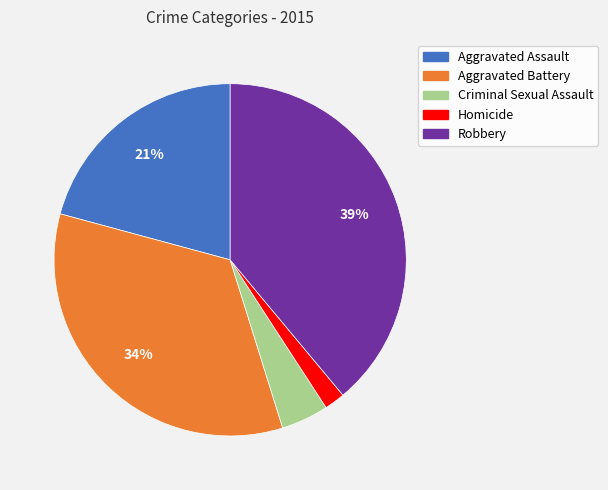

Is there a majority slice in this chart?

No